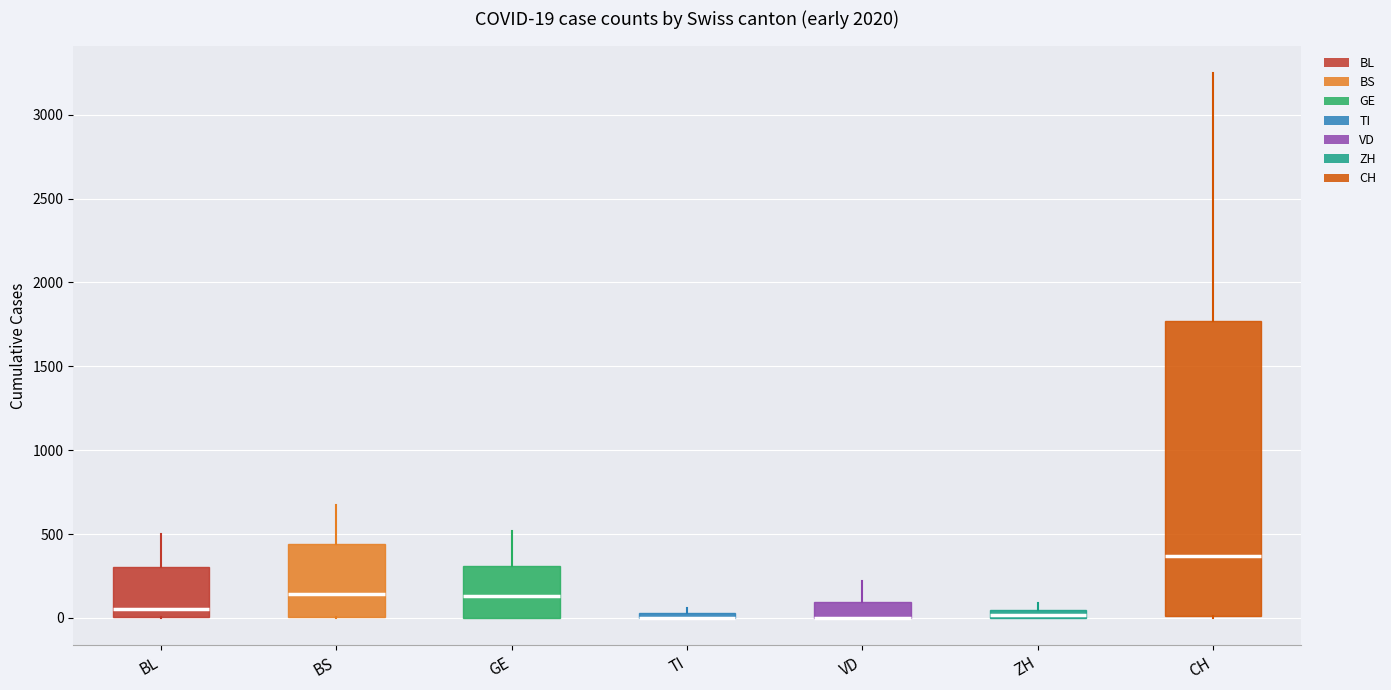

Which box is the tallest, from its lower edge to its upper edge?

CH